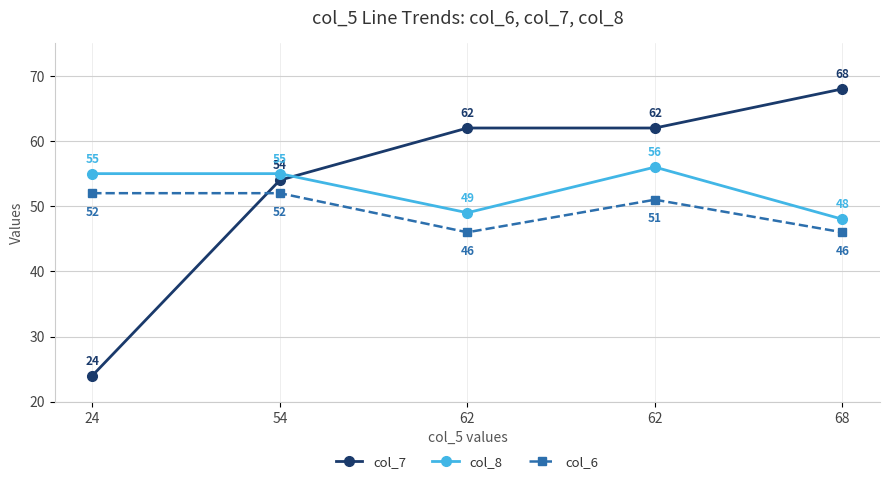

Reading right to left, what are all the values shown in this chart?

col_7: 68	62	62	54	24
col_8: 48	56	49	55	55
col_6: 46	51	46	52	52